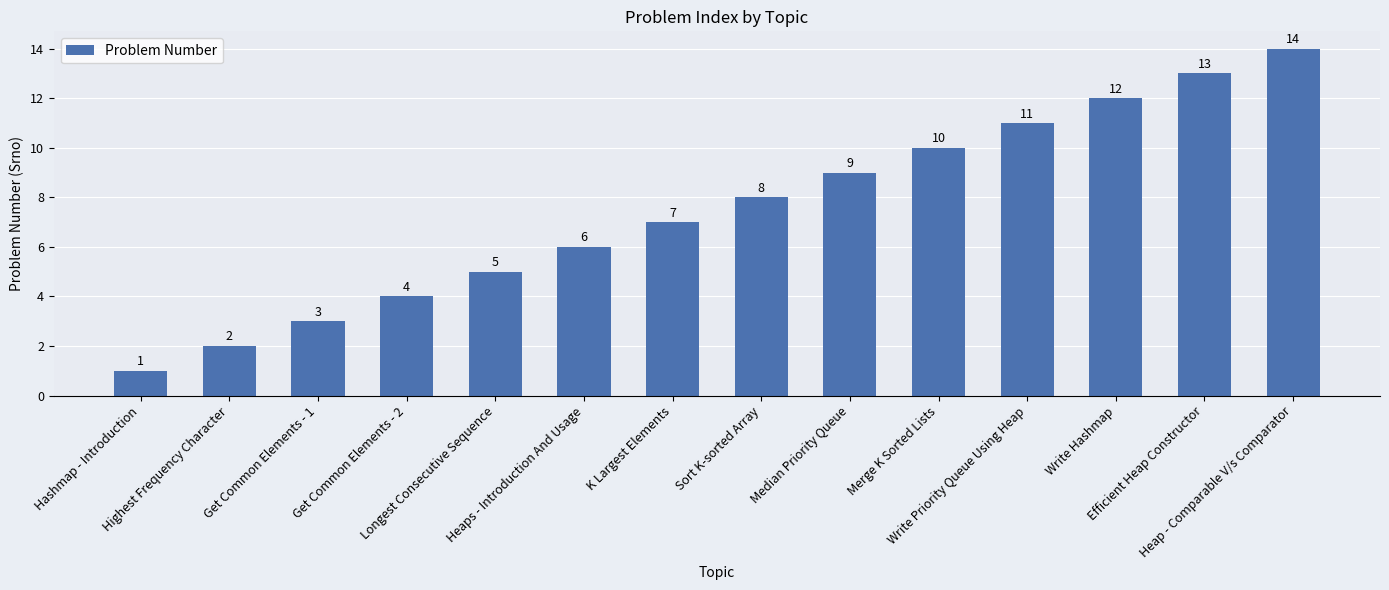

What value does the data have at Efficient Heap Constructor, to the nearest 10?

10